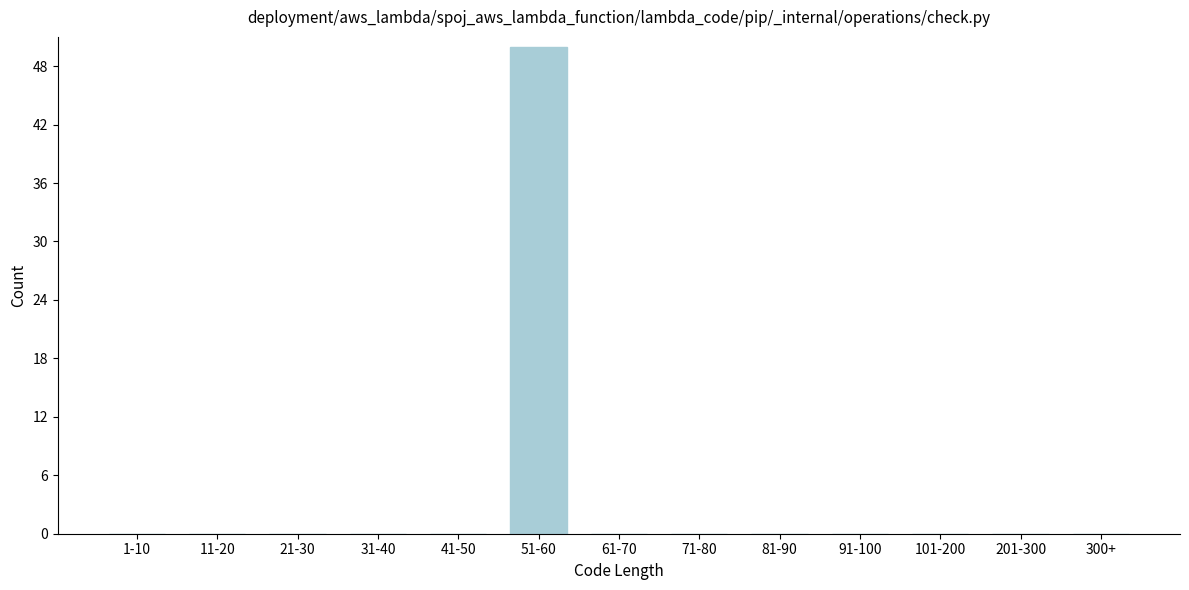

Reading right to left, list all the values displayed in this chart.

300+=0	201-300=0	101-200=0	91-100=0	81-90=0	71-80=0	61-70=0	51-60=50	41-50=0	31-40=0	21-30=0	11-20=0	1-10=0